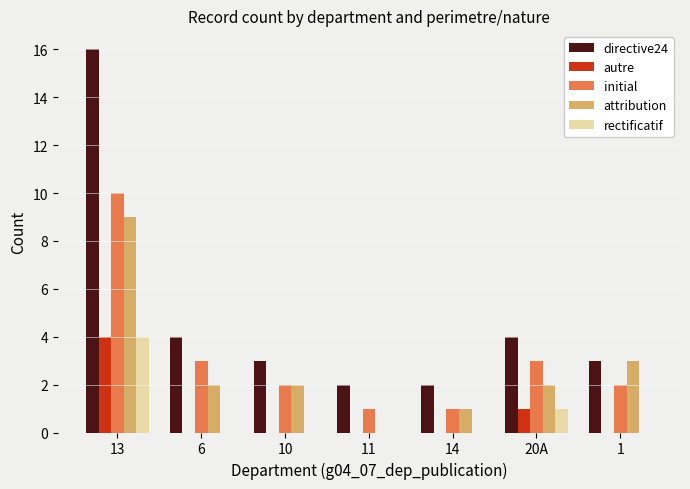

What are all the series names shown in the legend?

directive24, autre, initial, attribution, rectificatif